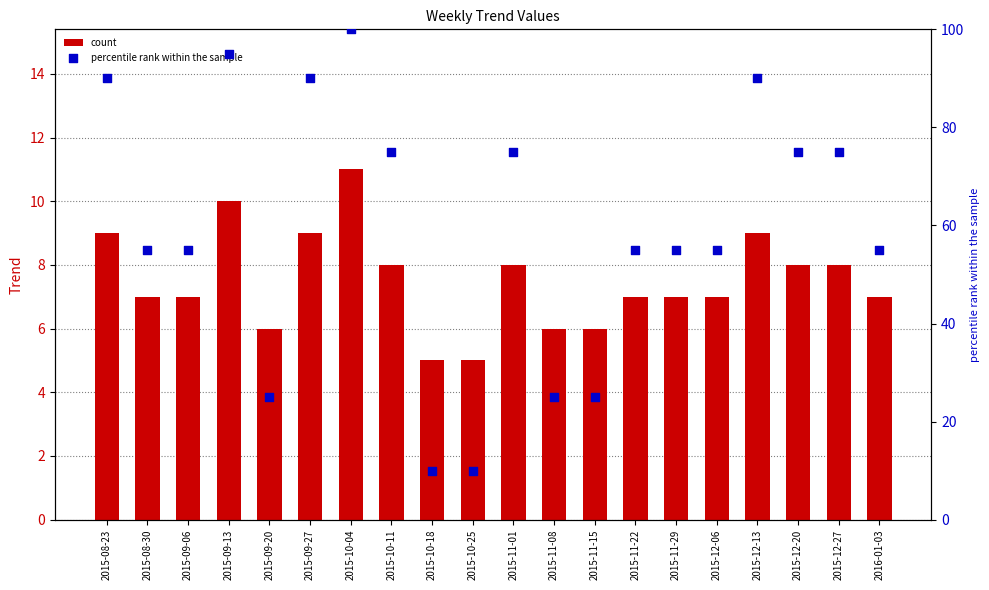

Which series reaches the maximum Y coordinate?

percentile rank within the sample